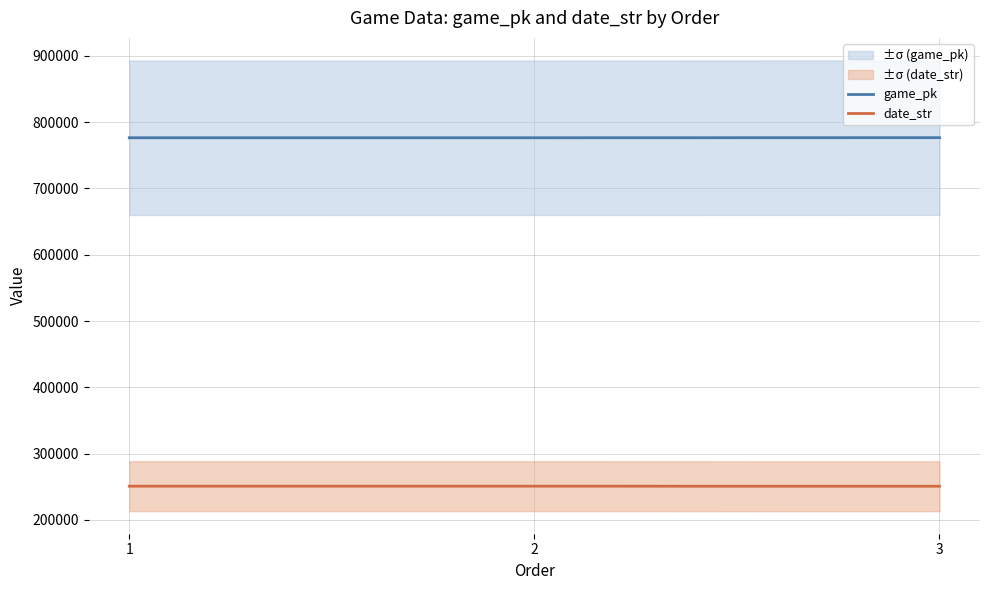

Which series has the largest total across all categories?

game_pk